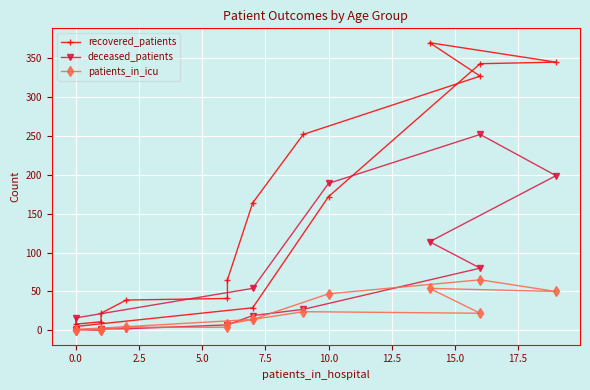

What is the highest value of the patients_in_icu series?

65